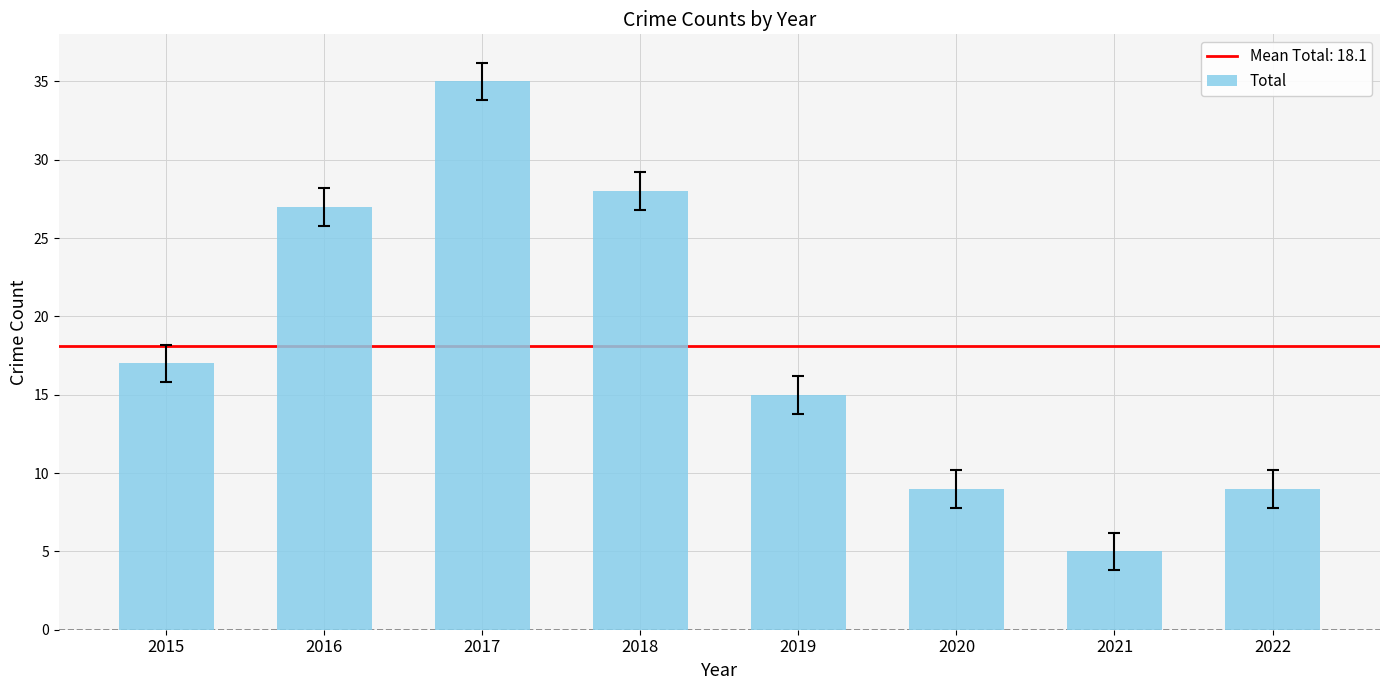

What is the value of the 2nd bar from the left?

27